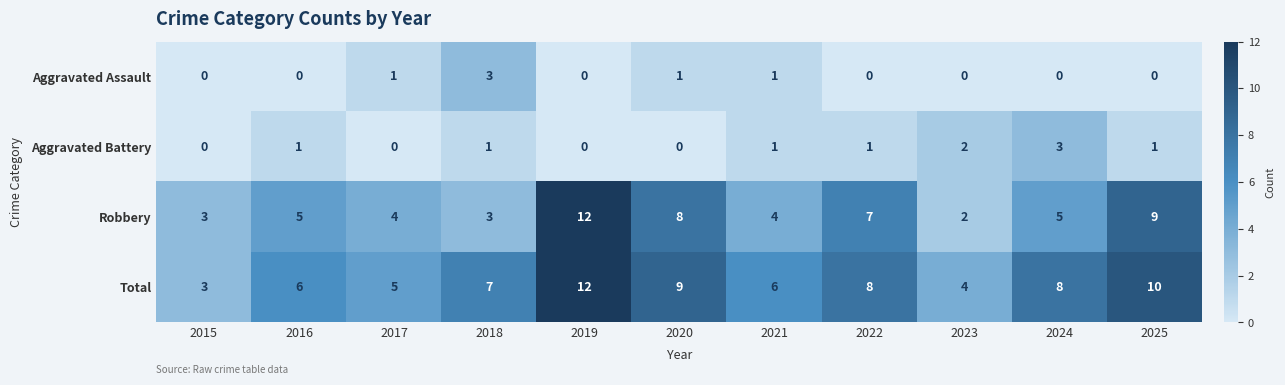

What is the difference between the maximum and minimum values in the Robbery series?

10